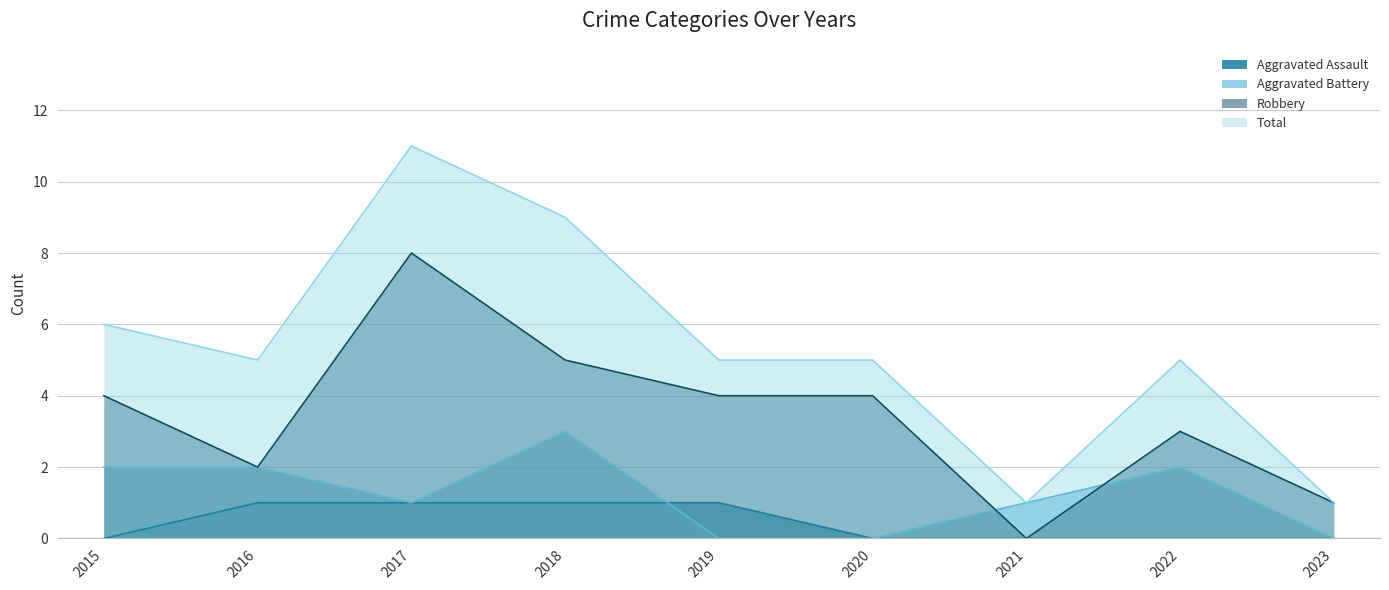

Rank the categories by Robbery value from highest to lowest.

2017, 2018, 2015, 2019, 2020, 2022, 2016, 2023, 2021